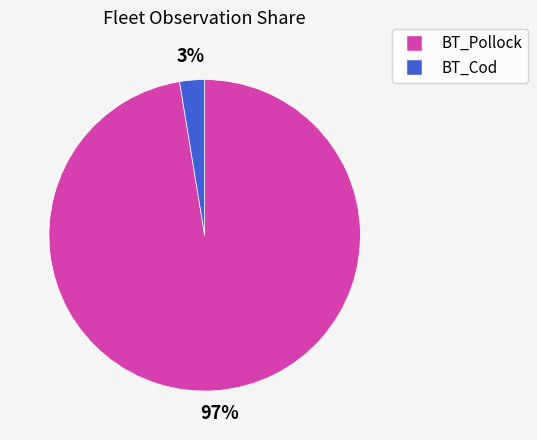

To the nearest percent, what percentage of the pie is BT_Cod?

3%